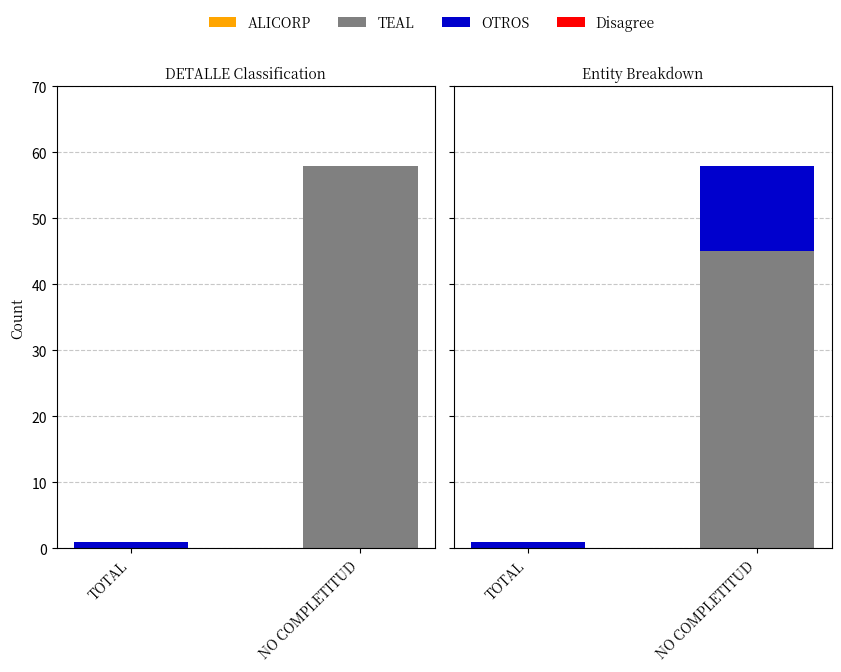

Which series has the widest spread of values?

TEAL